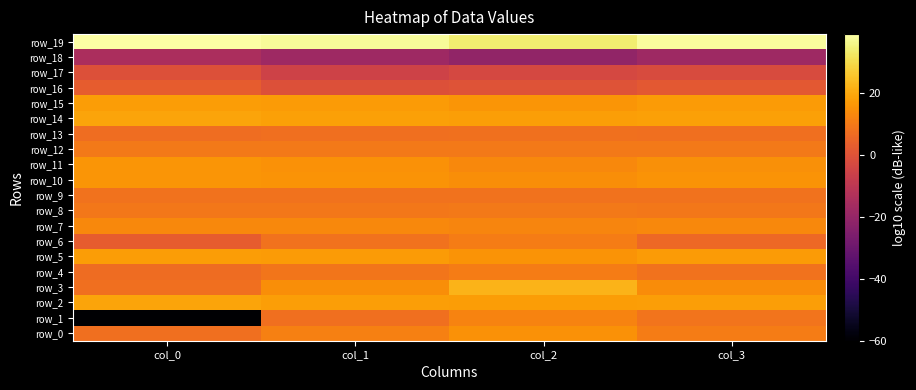

Between col_0 and col_1, which is larger?

col_1